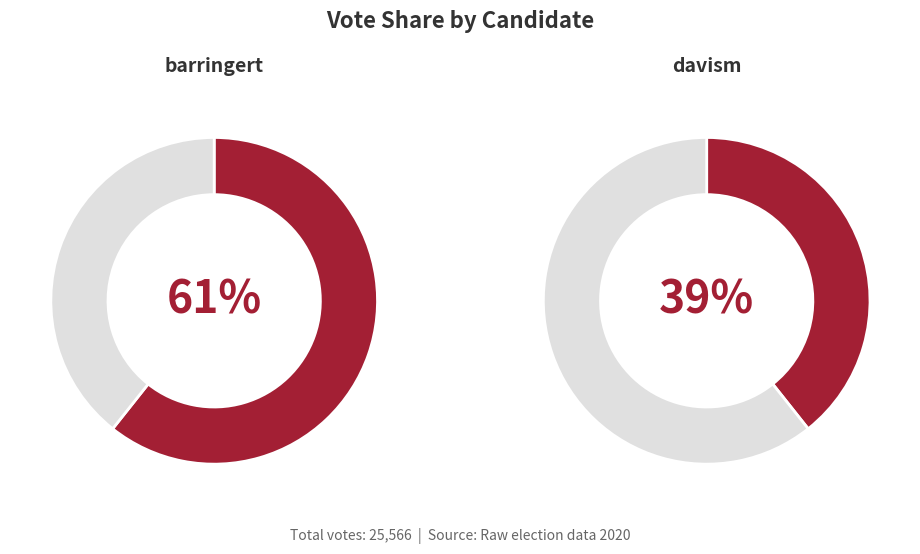

What percentage is the davism slice, to the nearest percent?

39%